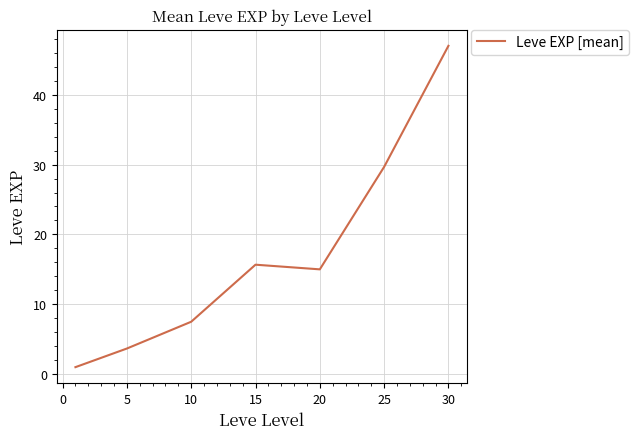

Count the number of data series in this chart.

1